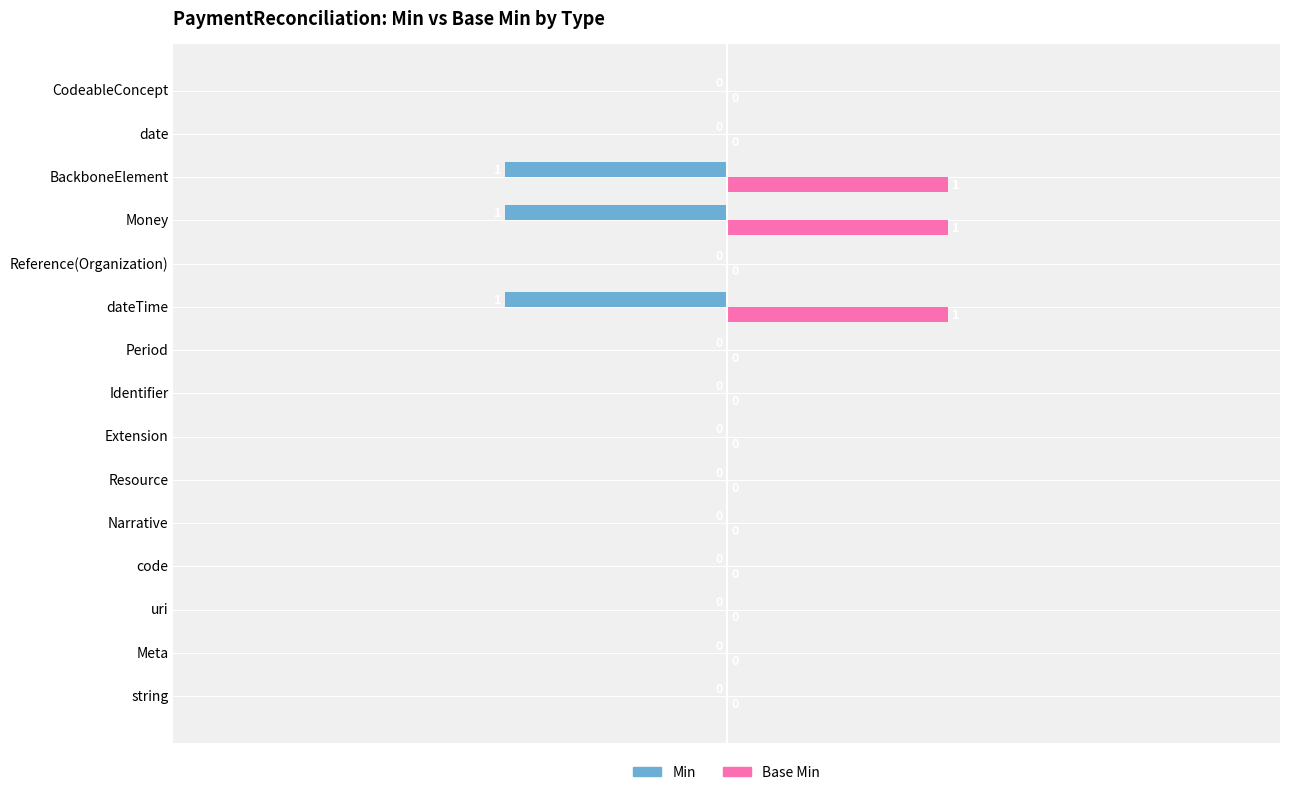

Which series has the largest total across all categories?

Base Min